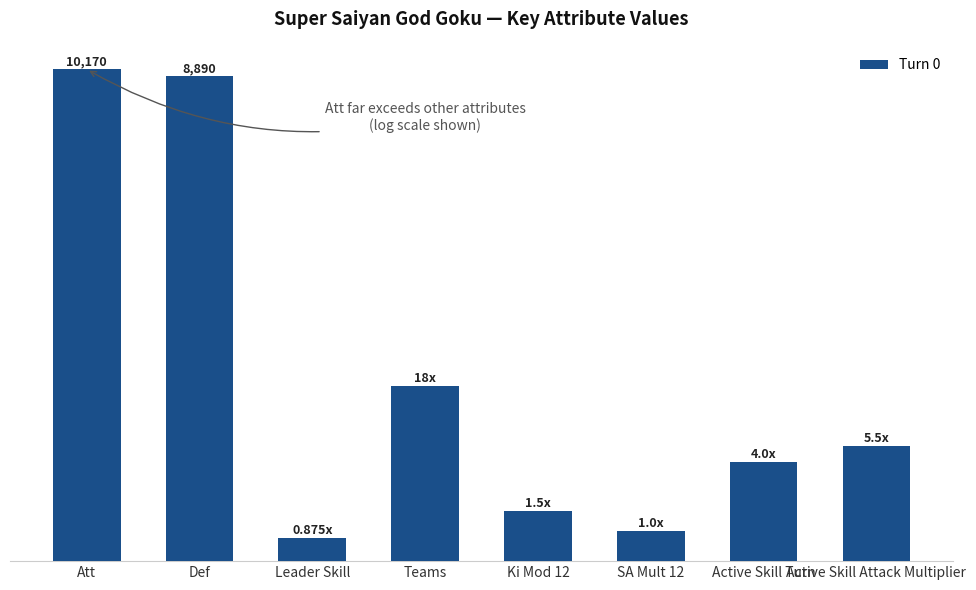

Reading right to left, extract all data points from this chart.

Active Skill Attack Multiplier=5.5	Active Skill Turn=4.0	SA Mult 12=1.0	Ki Mod 12=1.5	Teams=18.0	Leader Skill=0.9	Def=8890.0	Att=10170.0